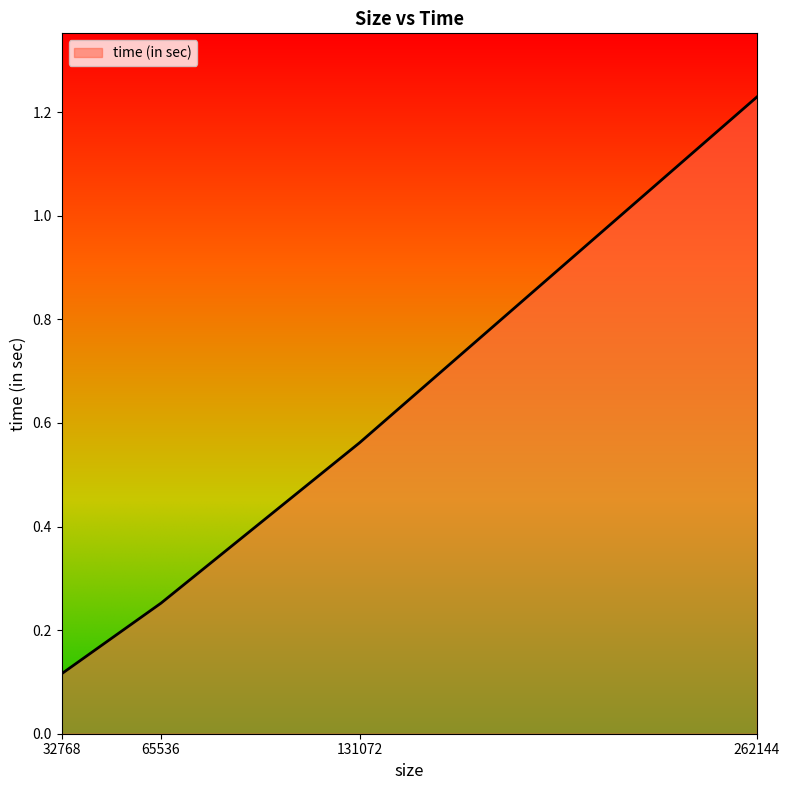

Is it true that the value at 131072 is 0.9?

False